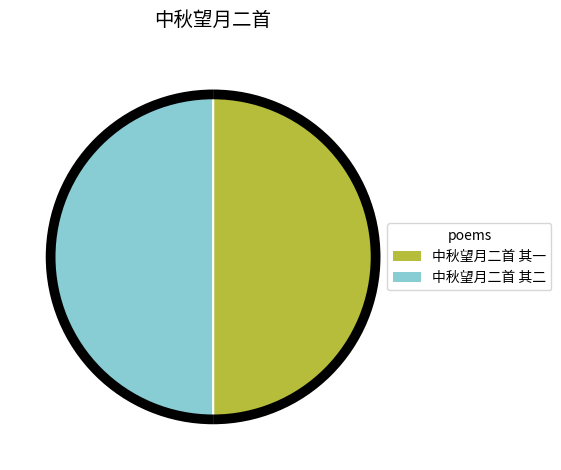

Which category accounts for the majority?

中秋望月二首 其二